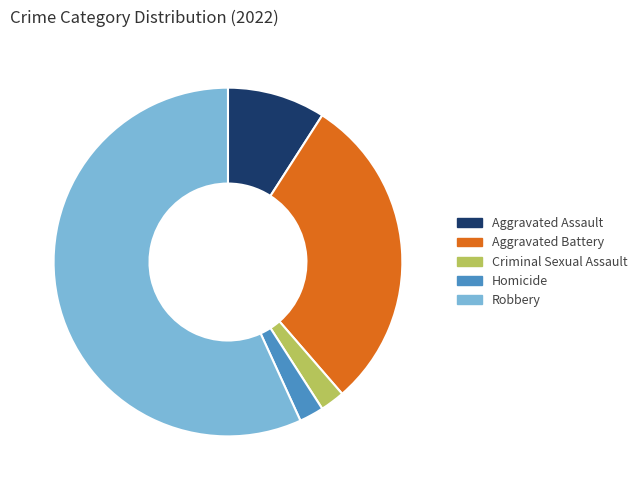

The Robbery slice represents 57% of the pie. True or false?

True